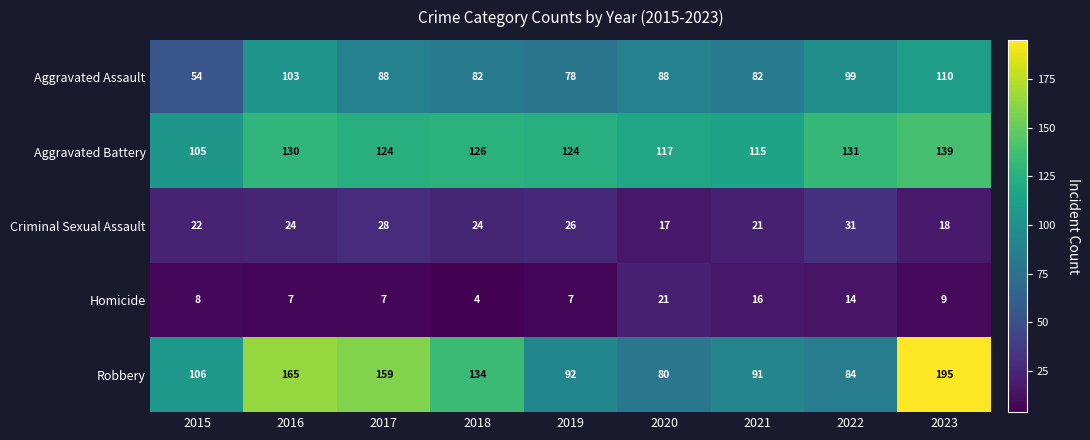

True or false: Aggravated Assault has a value of 147 at 2018.

False